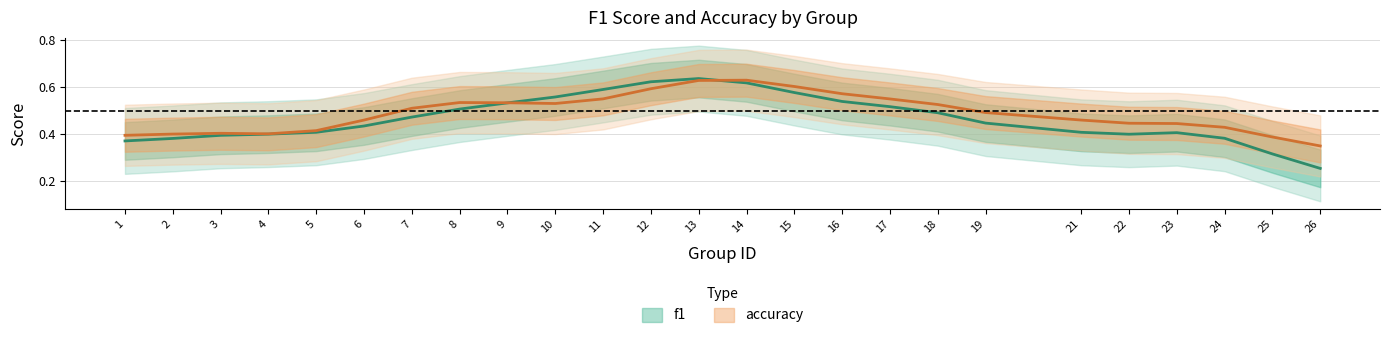

Rank the series by their average value, from lowest to highest.

f1, accuracy